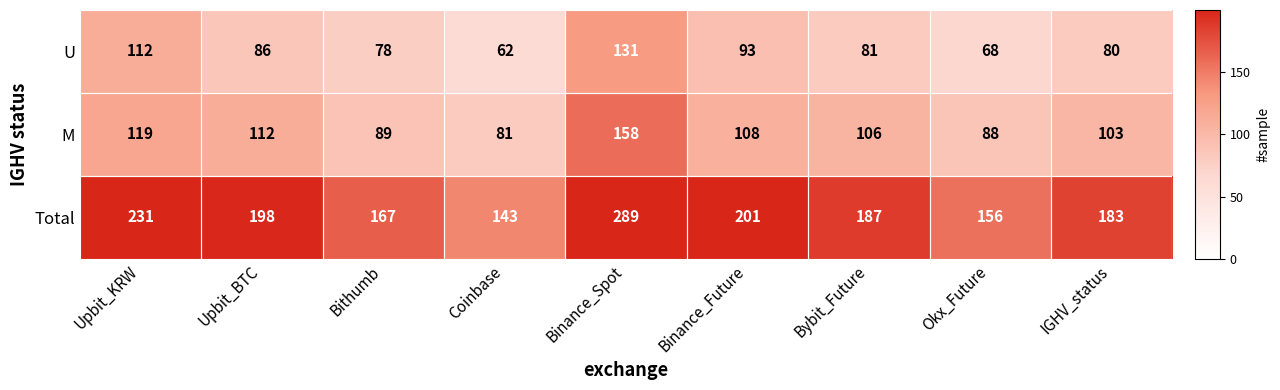

List the series in order of their overall mean, highest first.

Total, M, U